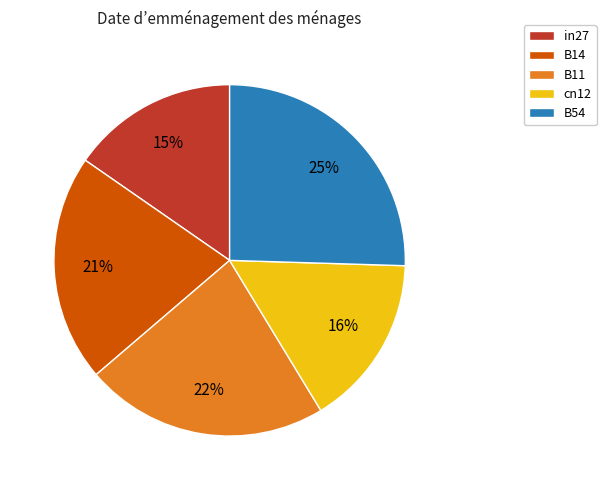

To the nearest percent, what is the combined percentage of cn12 and B54?

41%